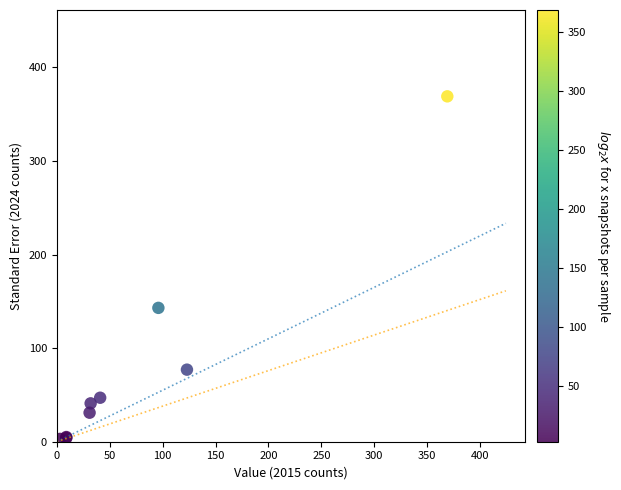

What Y value in the scatter plot is closest to 186?

143